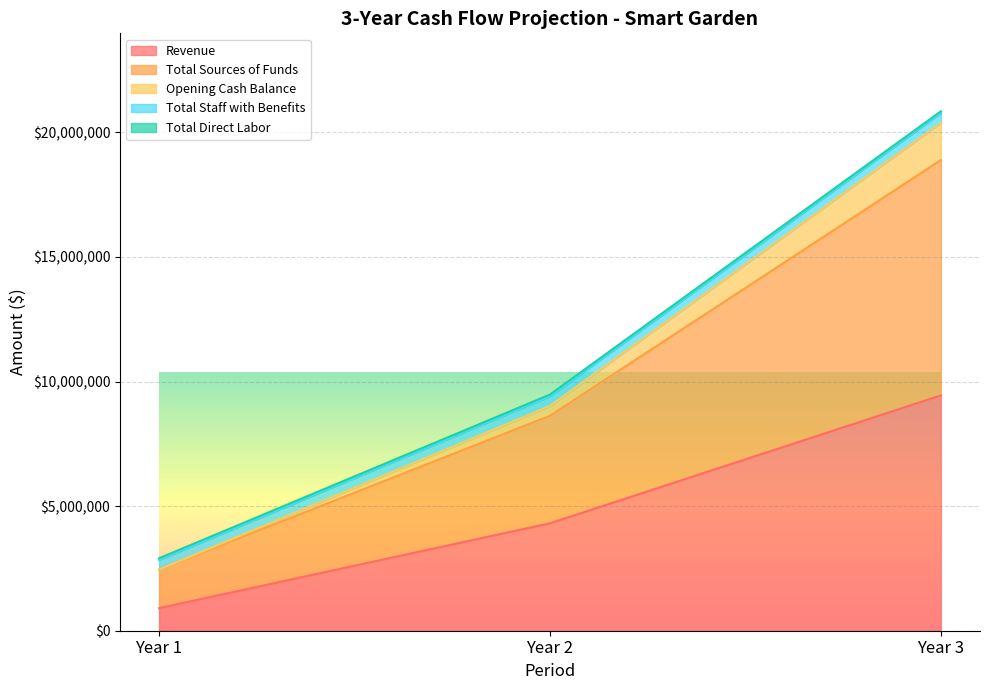

The value of Revenue at Year 3 is 9442942.7. True or false?

True